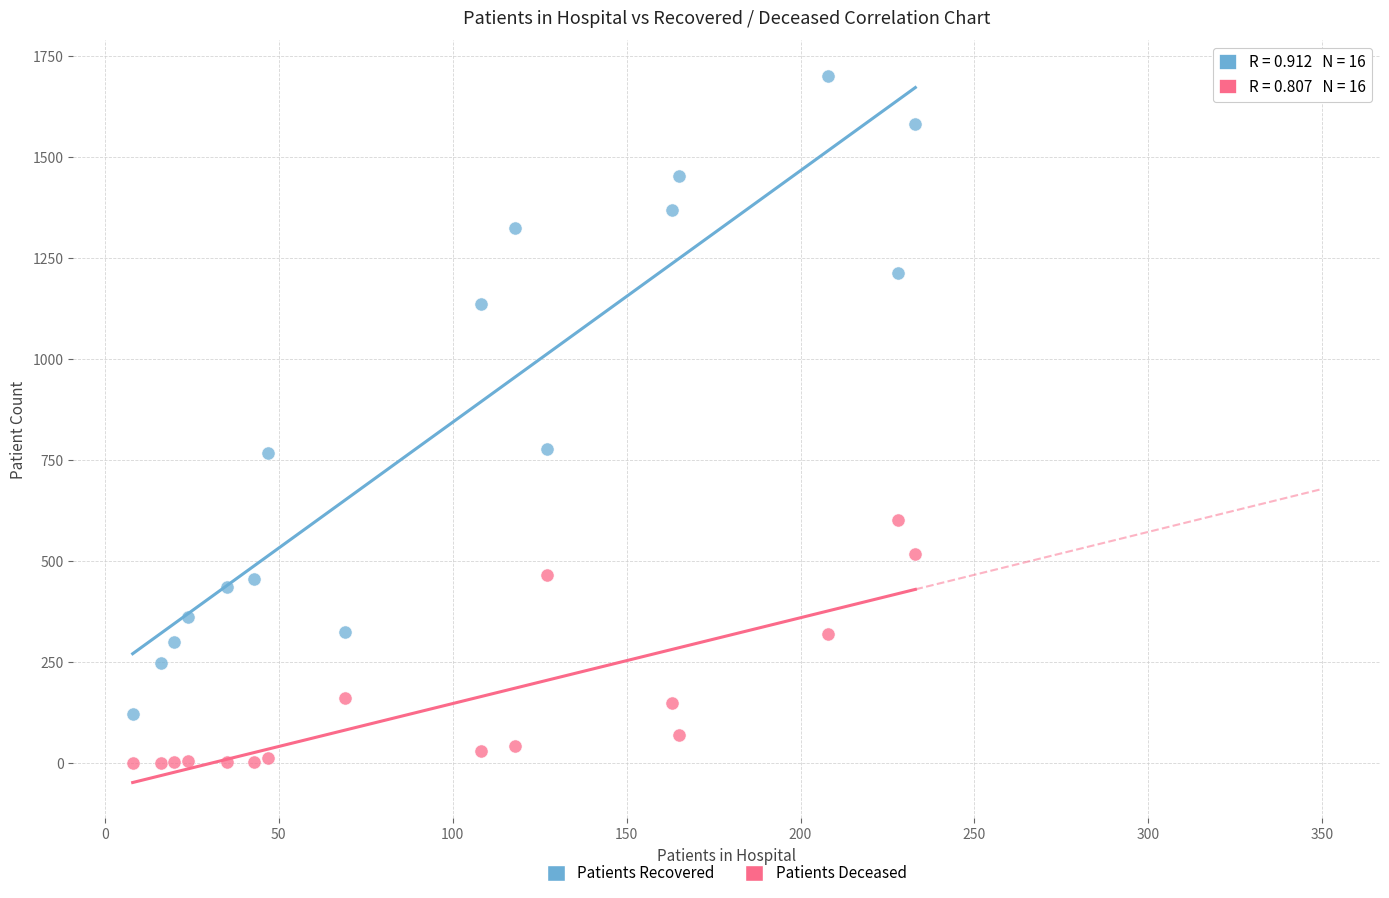

Across all data points, what is the range of X values (max minus min)?

225